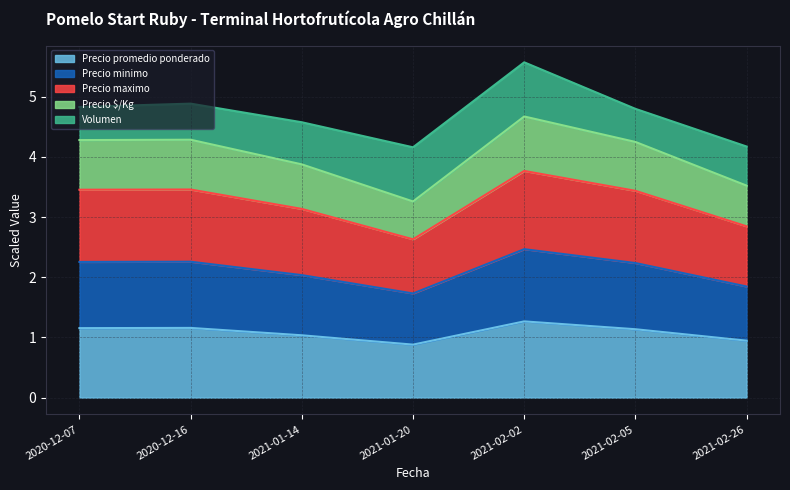

True or false: Precio minimo and Precio $/Kg cross at least once.

False